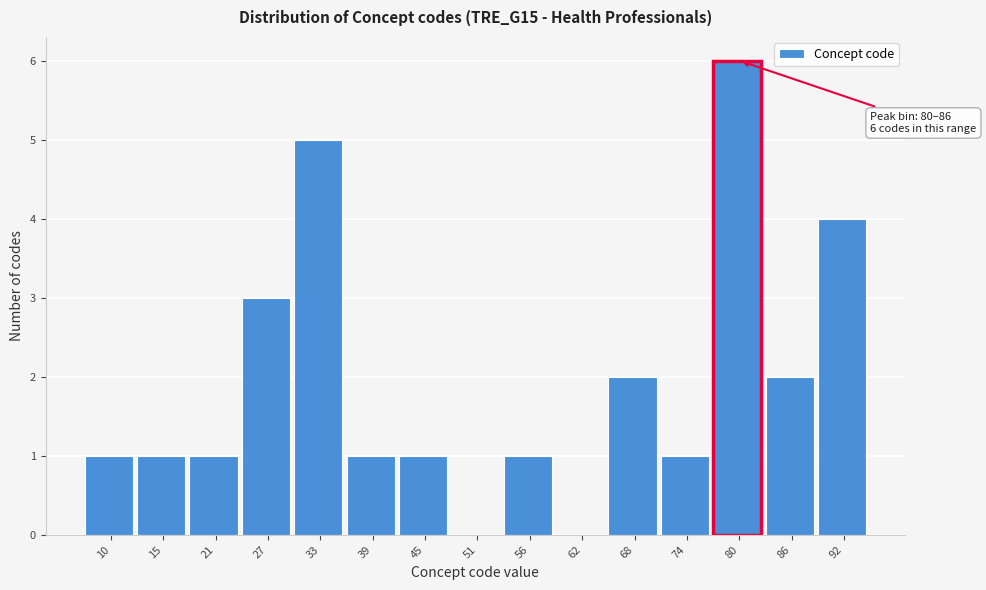

Reading right to left, transcribe all the data shown in this chart.

92=4	86=2	80=6	74=1	68=2	62=0	56=1	51=0	45=1	39=1	33=5	27=3	21=1	15=1	10=1